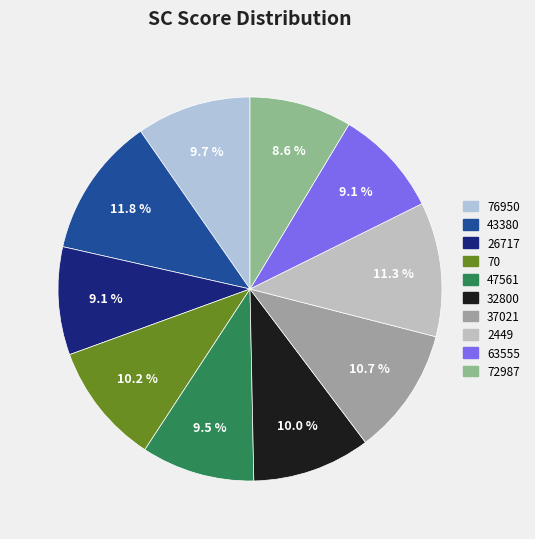

What is the ratio of the value at 43380 to the value at 76950?

1.2